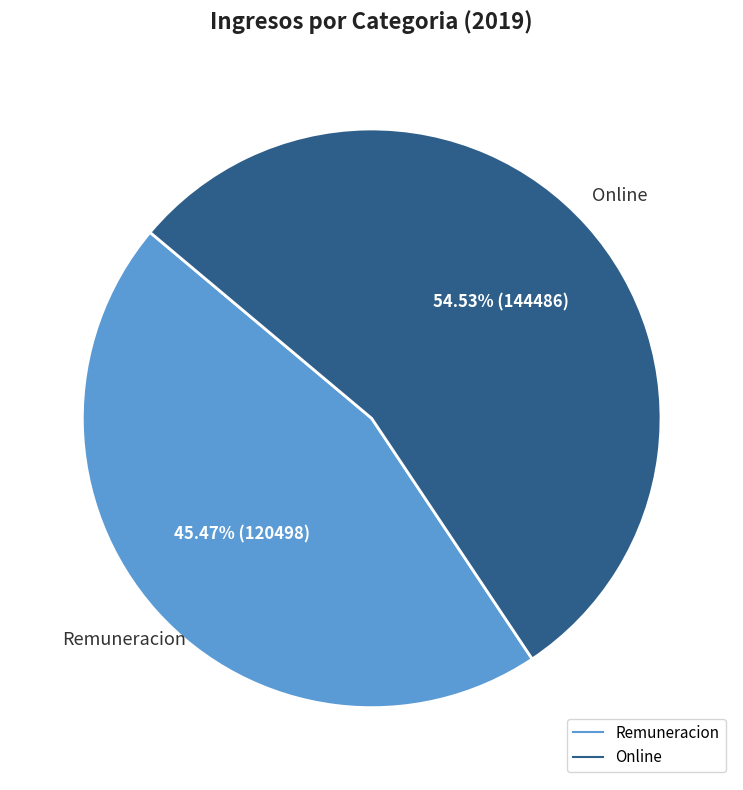

Is there a majority slice in this chart?

Yes